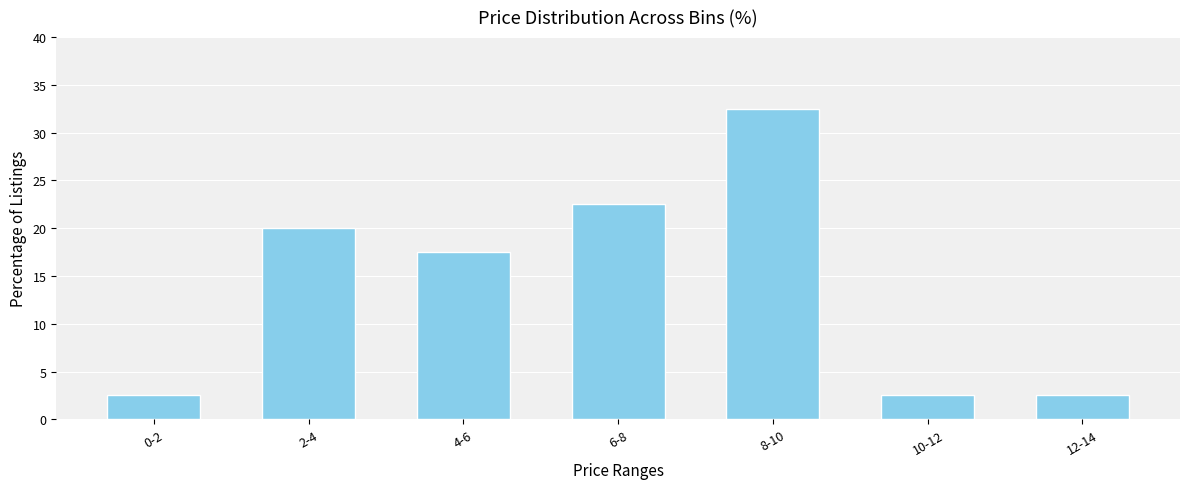

Reading left to right, extract all data points from this chart.

2.5	20.0	17.5	22.5	32.5	2.5	2.5